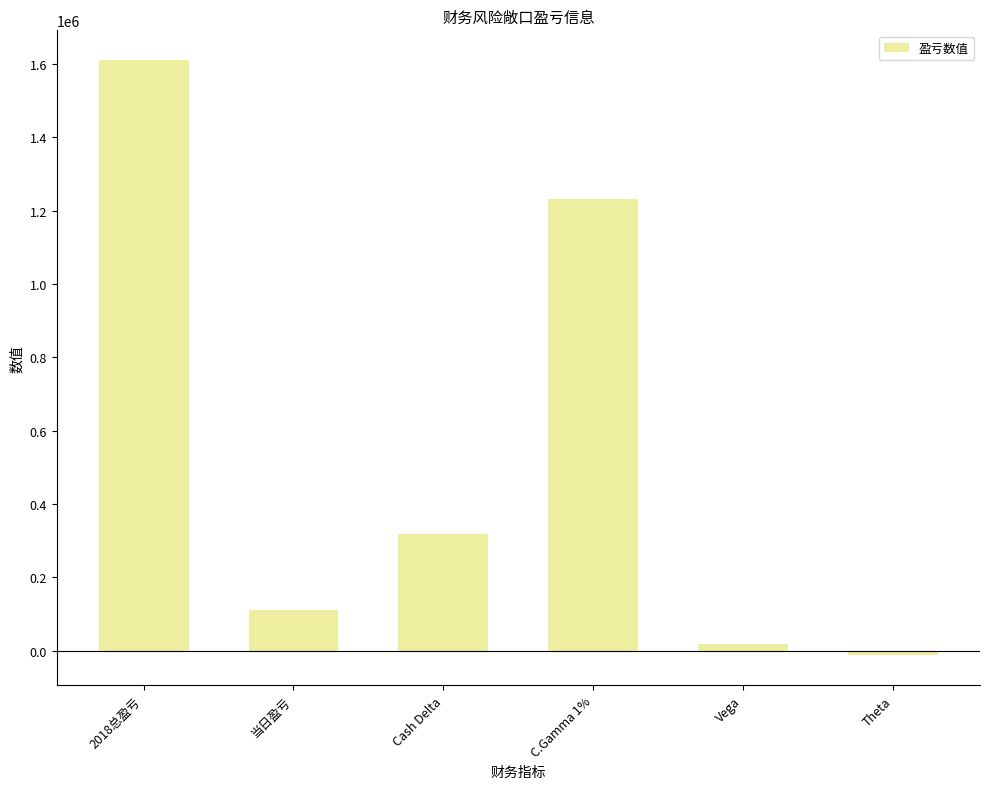

What value does the data have at C.Gamma 1%, to the nearest 10?

1233240